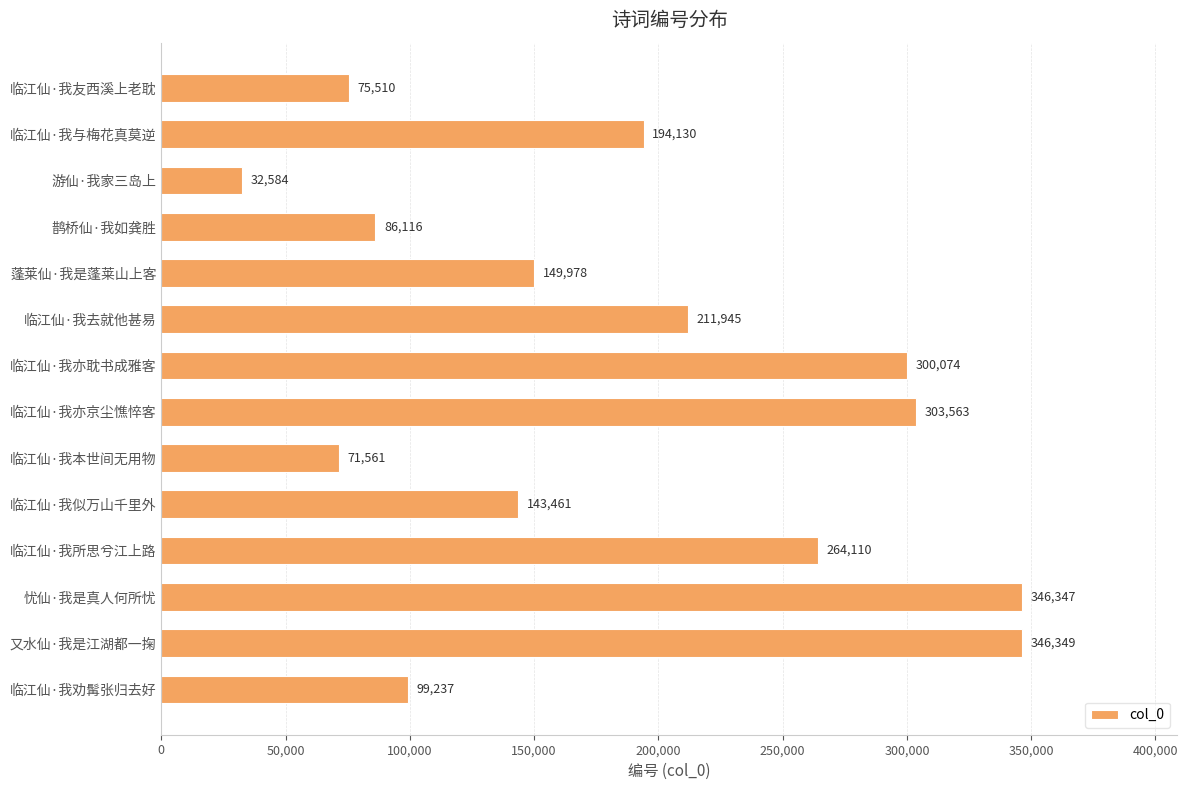

The chart shows a value of 73674 at 蓬莱仙·我是蓬莱山上客. True or false?

False